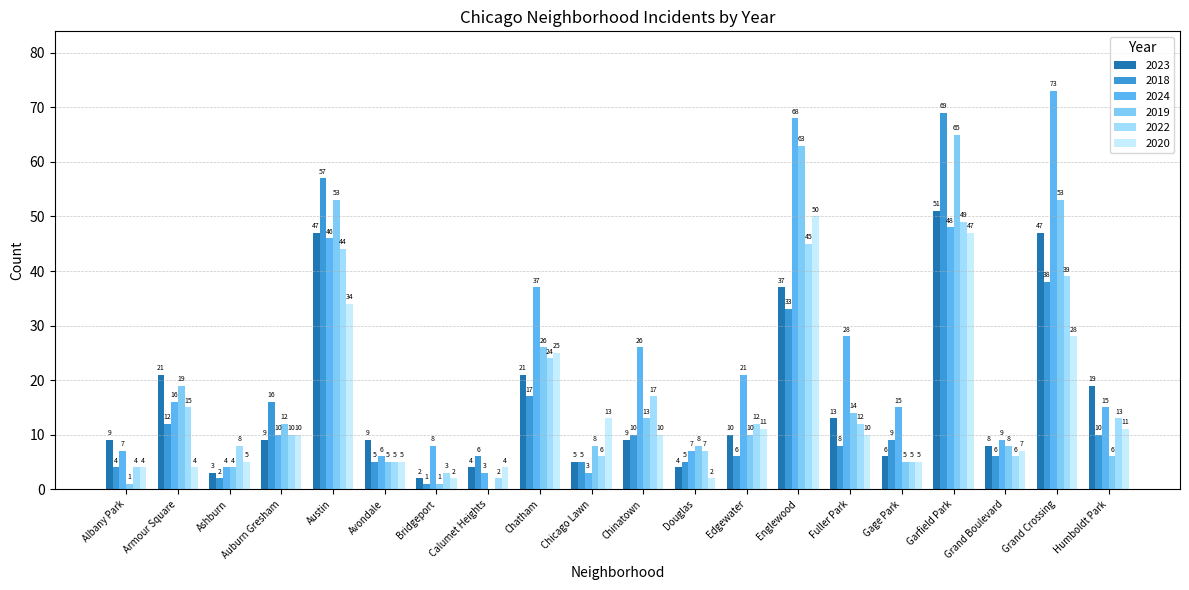

Is it true that 2019 equals 6 at Auburn Gresham?

False